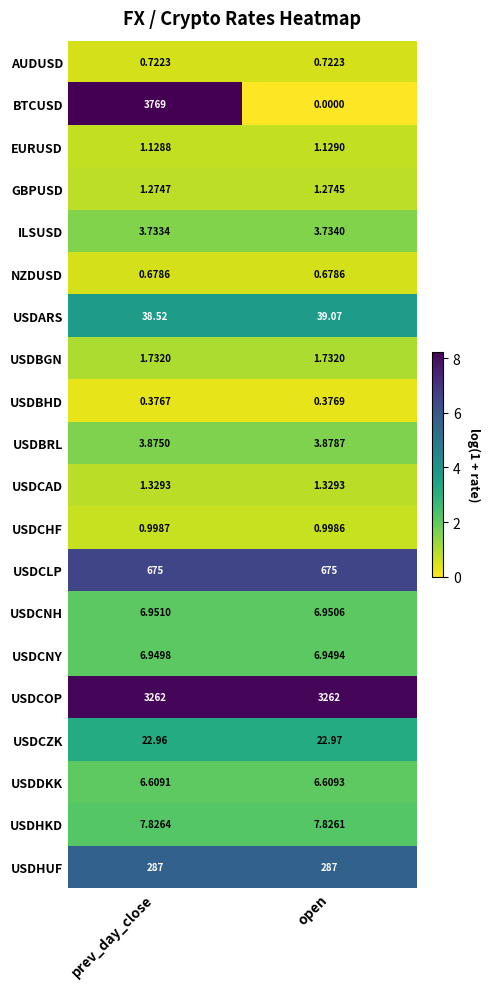

At which category does the chart reach its minimum across all series?

open